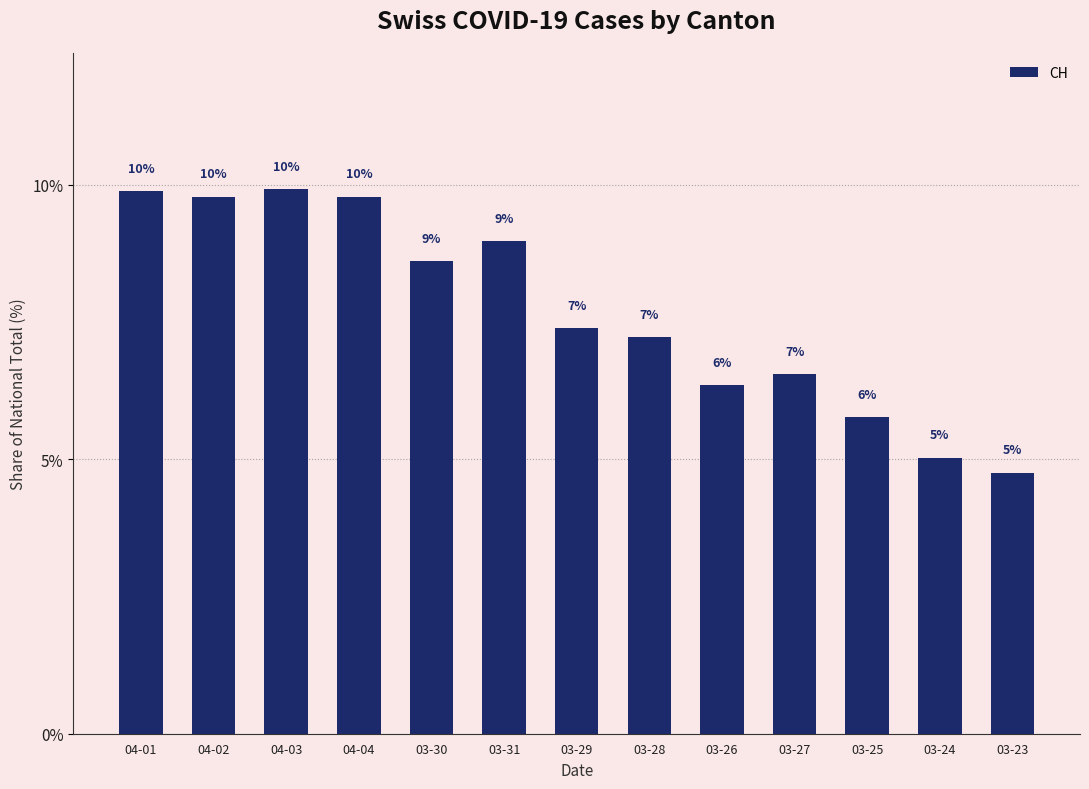

Are the bars horizontal?

No